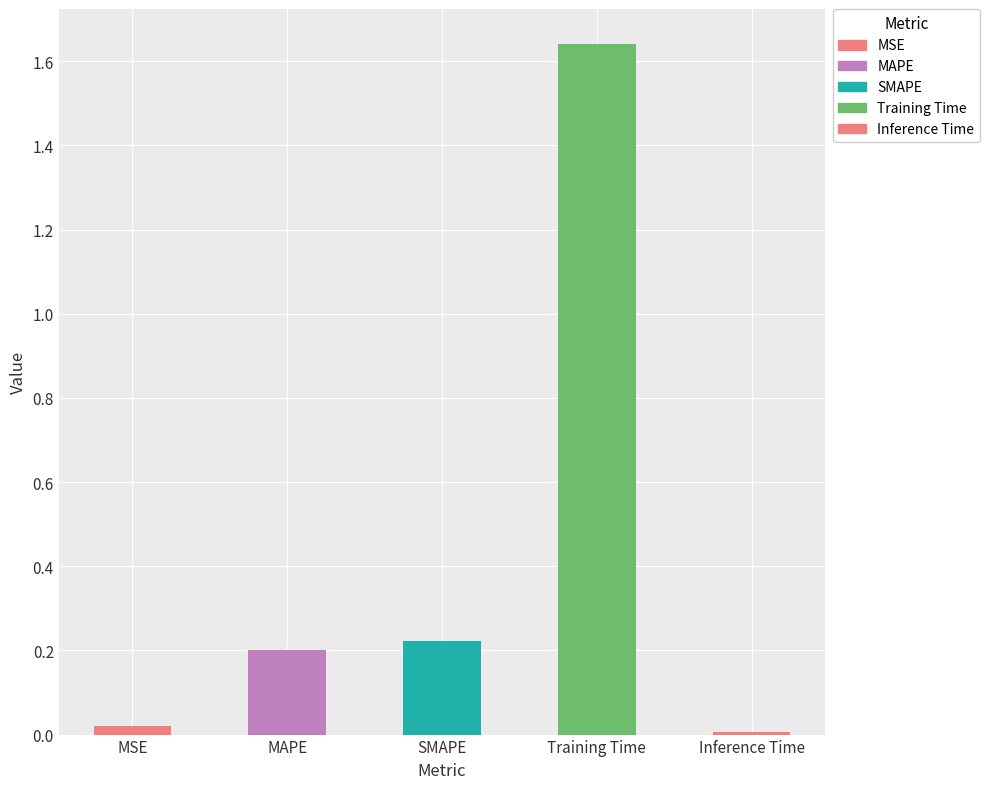

List the labels in order of value, smallest first.

Inference Time, MSE, MAPE, SMAPE, Training Time